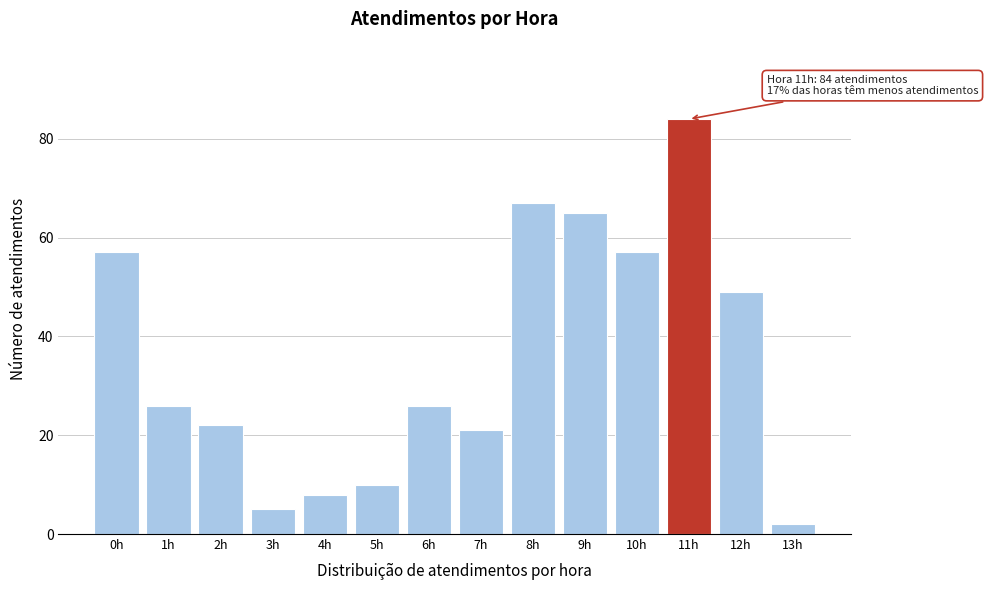

Reading left to right, extract all data points from this chart.

57	26	22	5	8	10	26	21	67	65	57	84	49	2